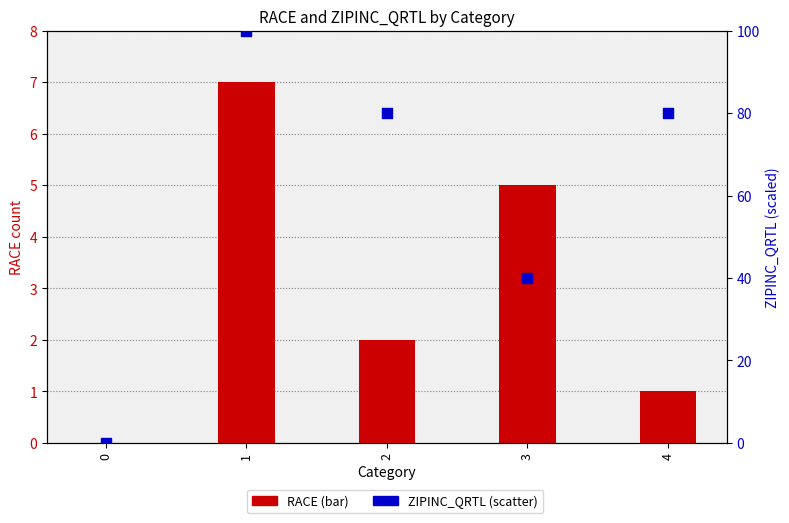

Which series has the largest total across all categories?

ZIPINC_QRTL